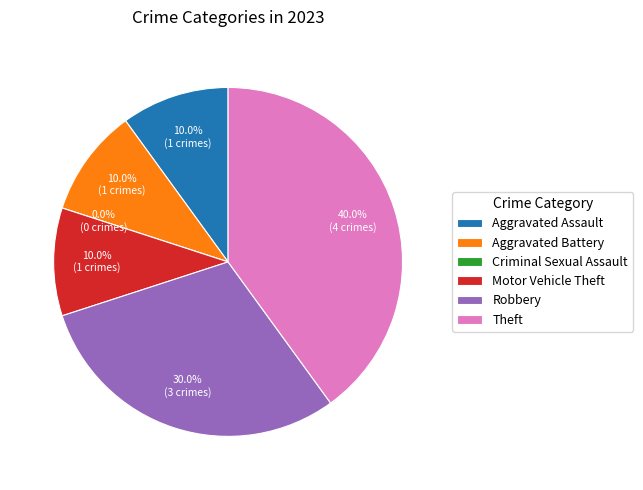

Is it true that Aggravated Battery is 4% of the pie?

False